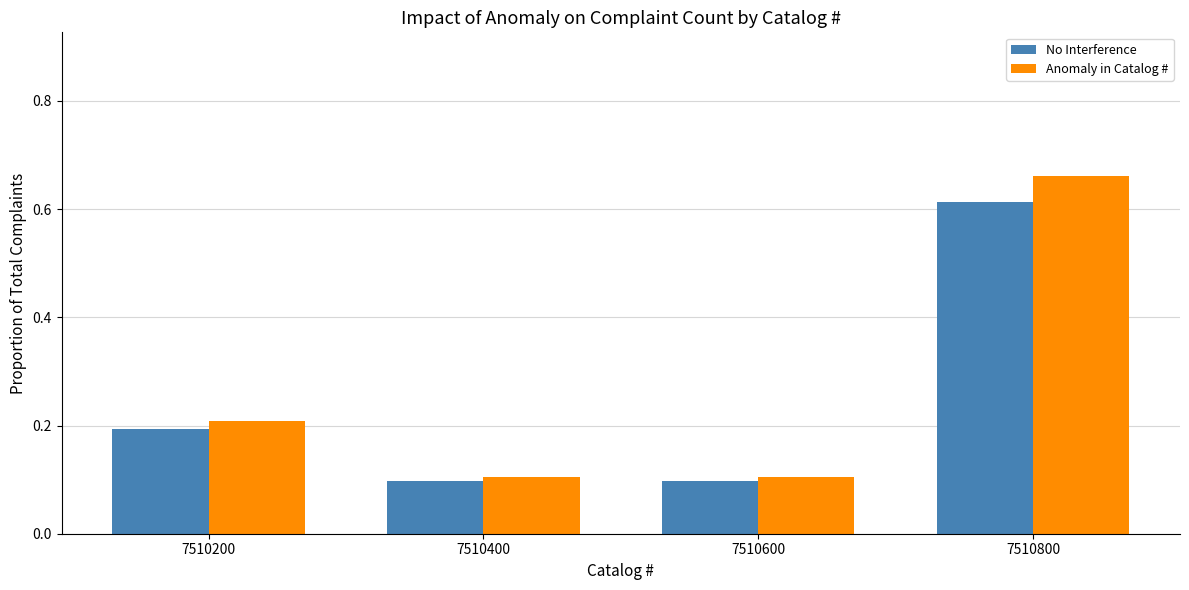

Count the No Interference values in the range 0 to 1.

4